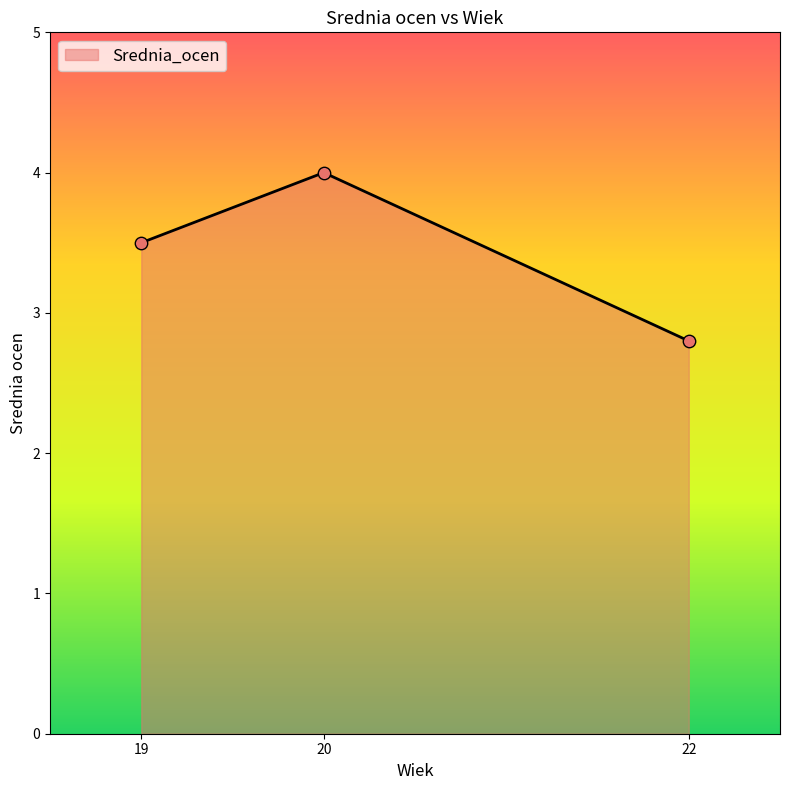

Which has a higher value, 20 or 22?

20